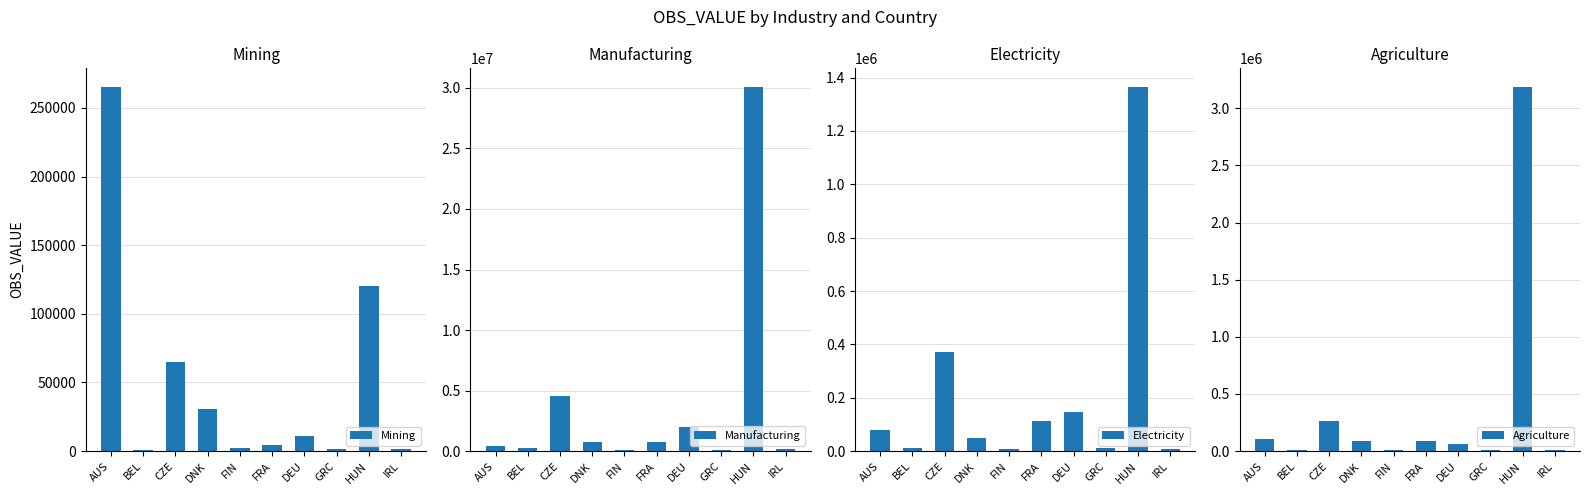

The value of Manufacturing at IRL is 195395.9. True or false?

True